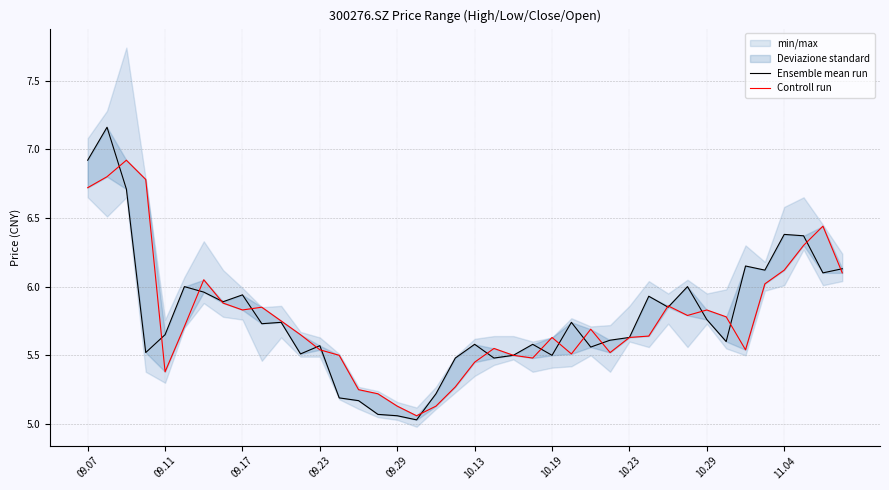

Is the value of Controll run at 19 greater than the value of Ensemble mean run at 34?

No